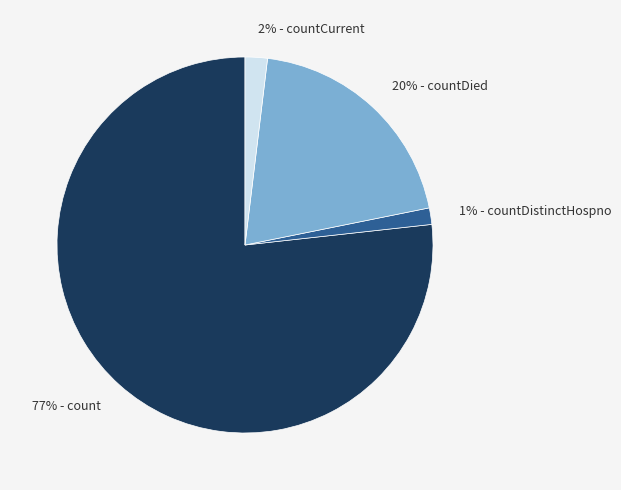

How many slices are in this pie chart?

4